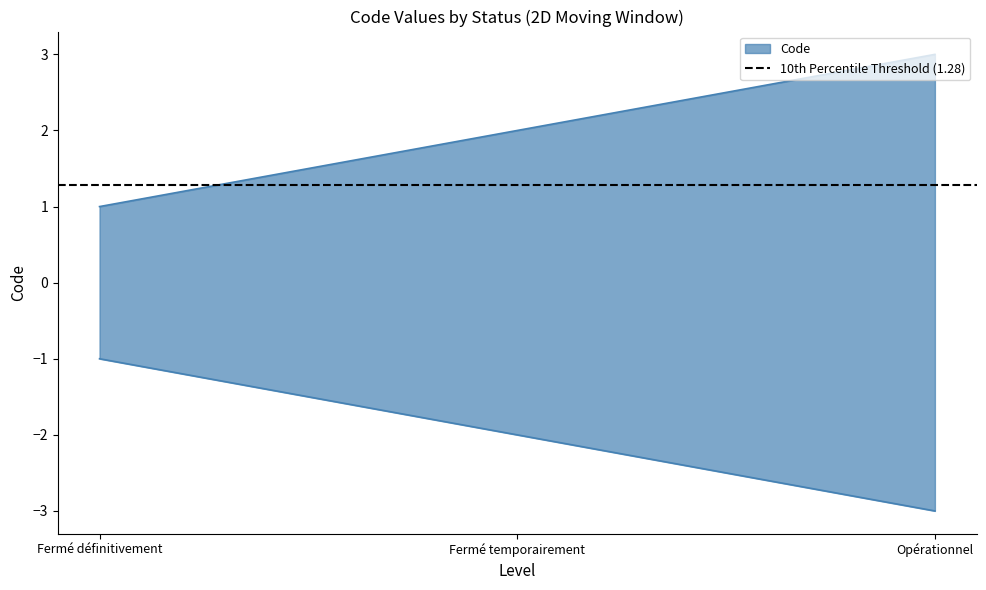

The chart shows a value of 3 at Fermé temporairement. True or false?

False